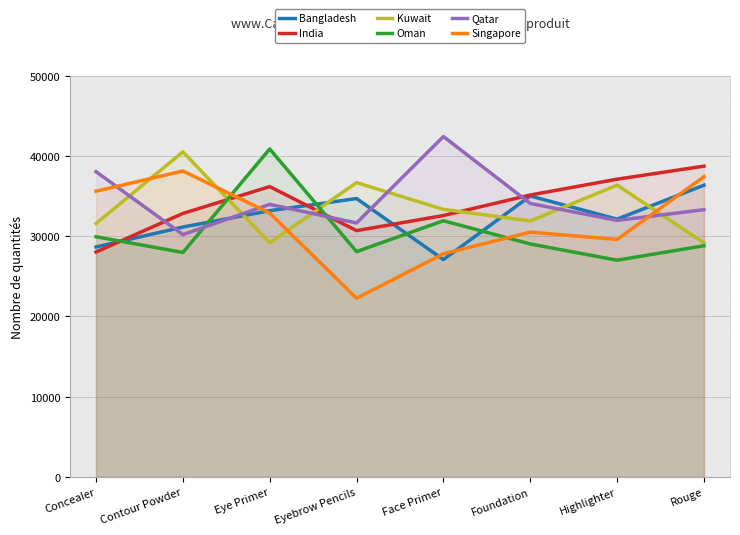

Count the number of data series in this chart.

6